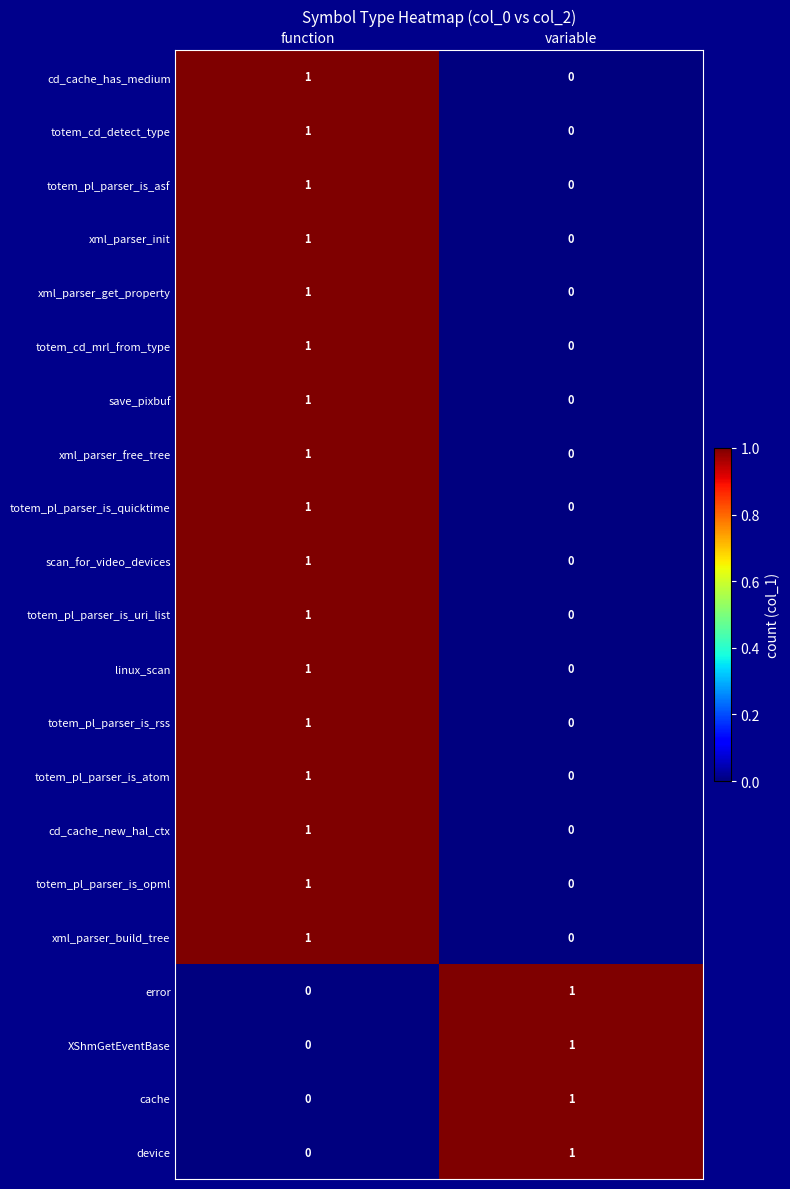

True or false: device has a value of 1 at variable.

True